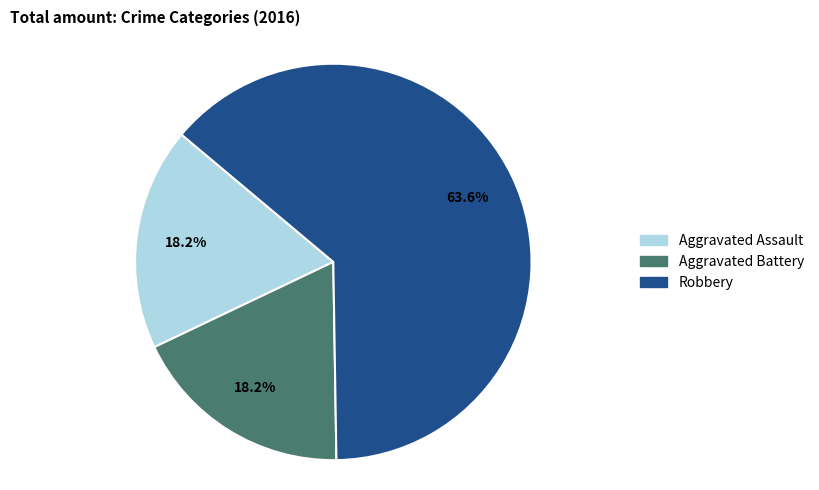

Count the number of slices in the pie.

3